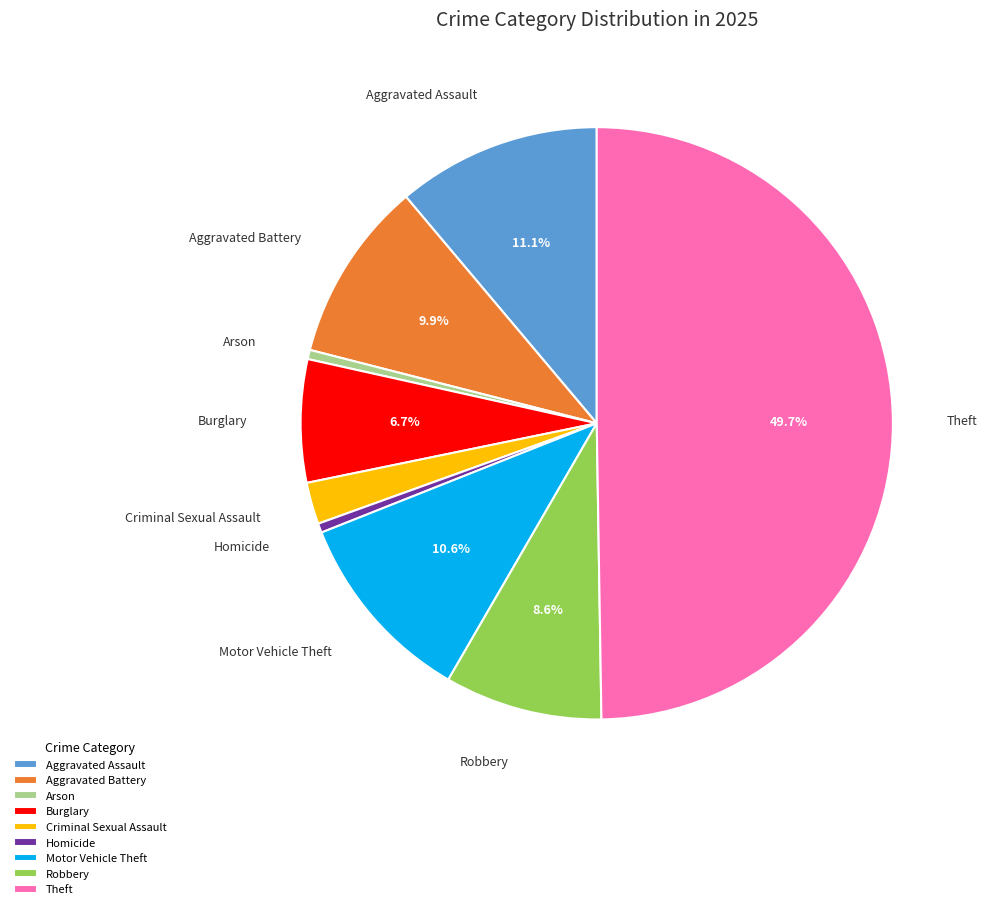

To the nearest percent, what is the average slice percentage?

11%